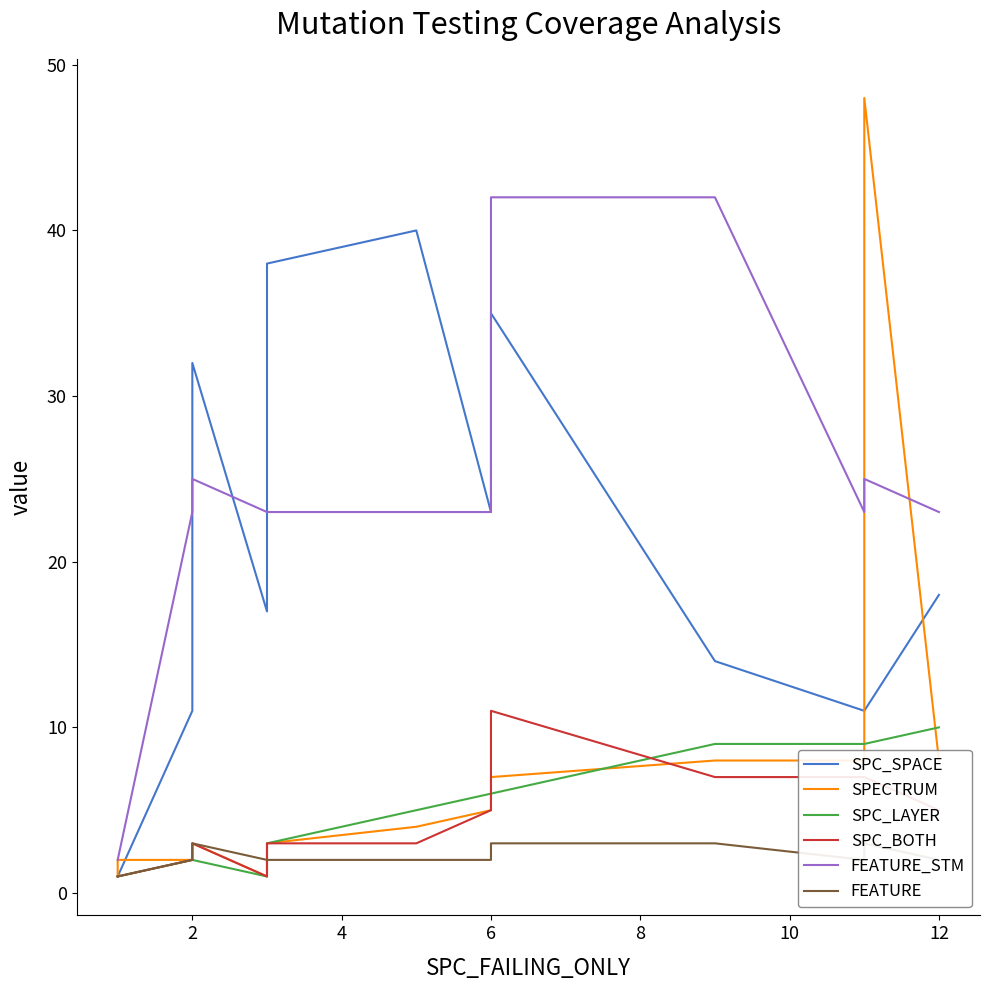

In FEATURE, how many points are higher than both neighbors (excluding endpoints)?

2